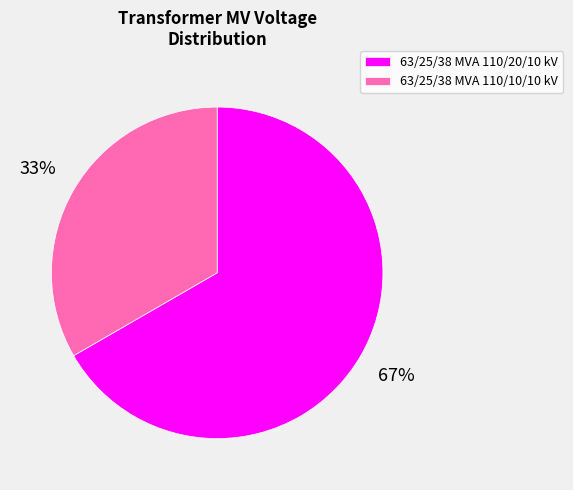

Which has a higher value, 63/25/38 MVA 110/20/10 kV or 63/25/38 MVA 110/10/10 kV?

63/25/38 MVA 110/20/10 kV